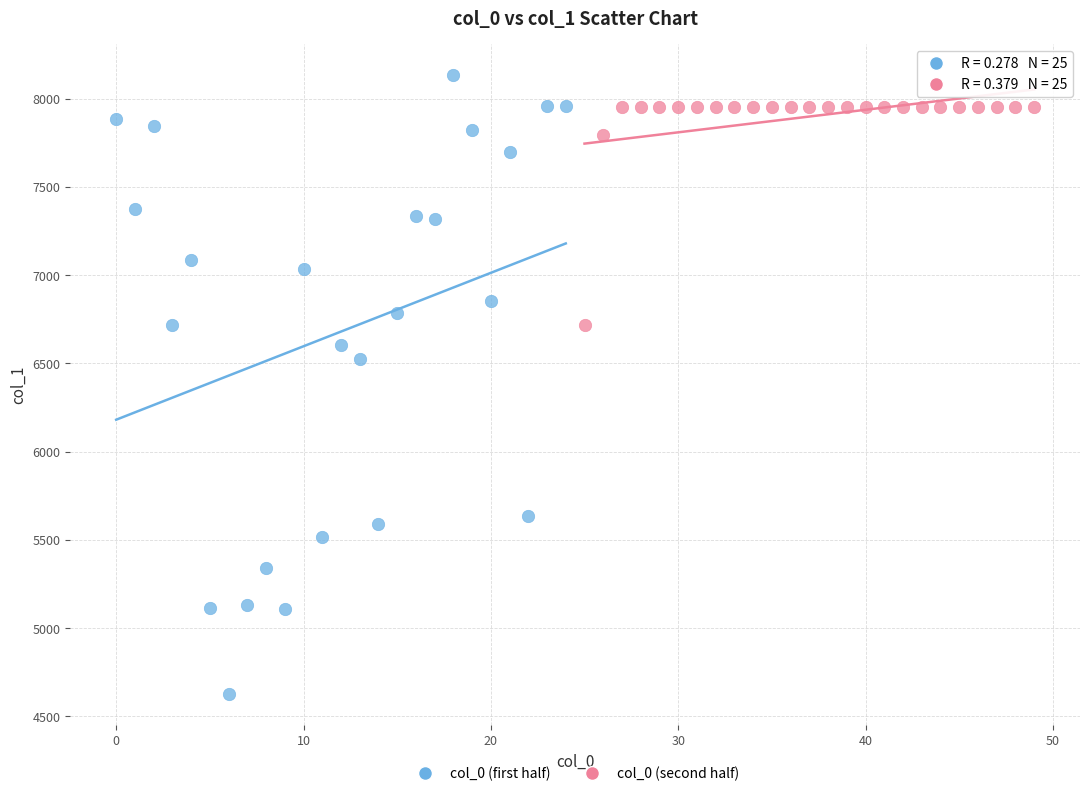

Which series contains the lowest Y value?

col_0 (first half)